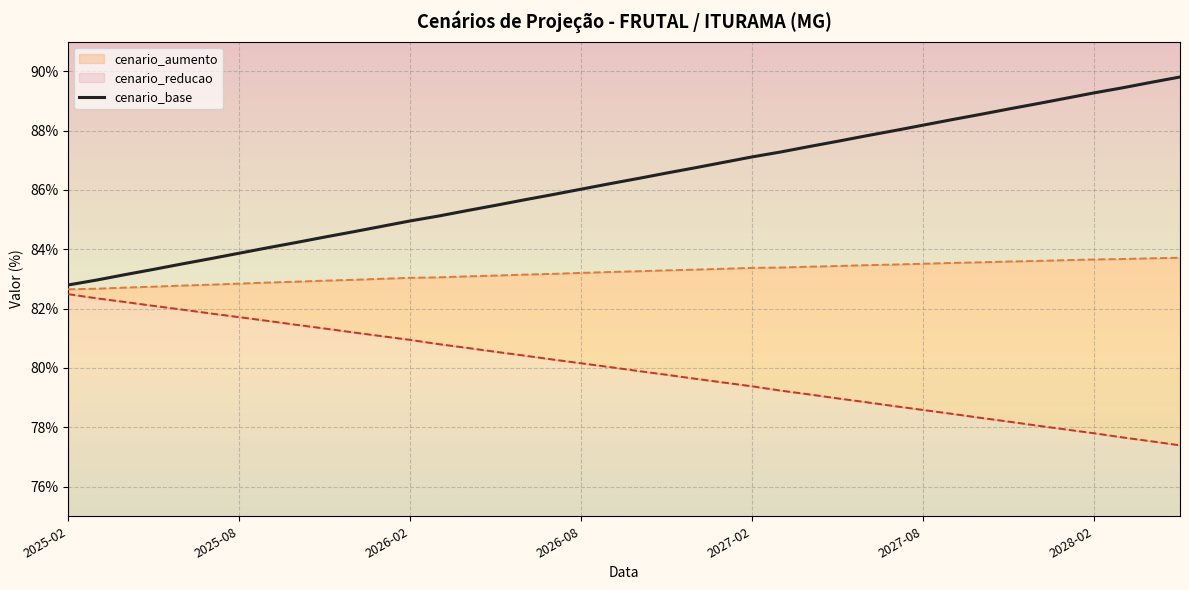

The value of cenario_reducao at 2027-05 is 109.9. True or false?

False